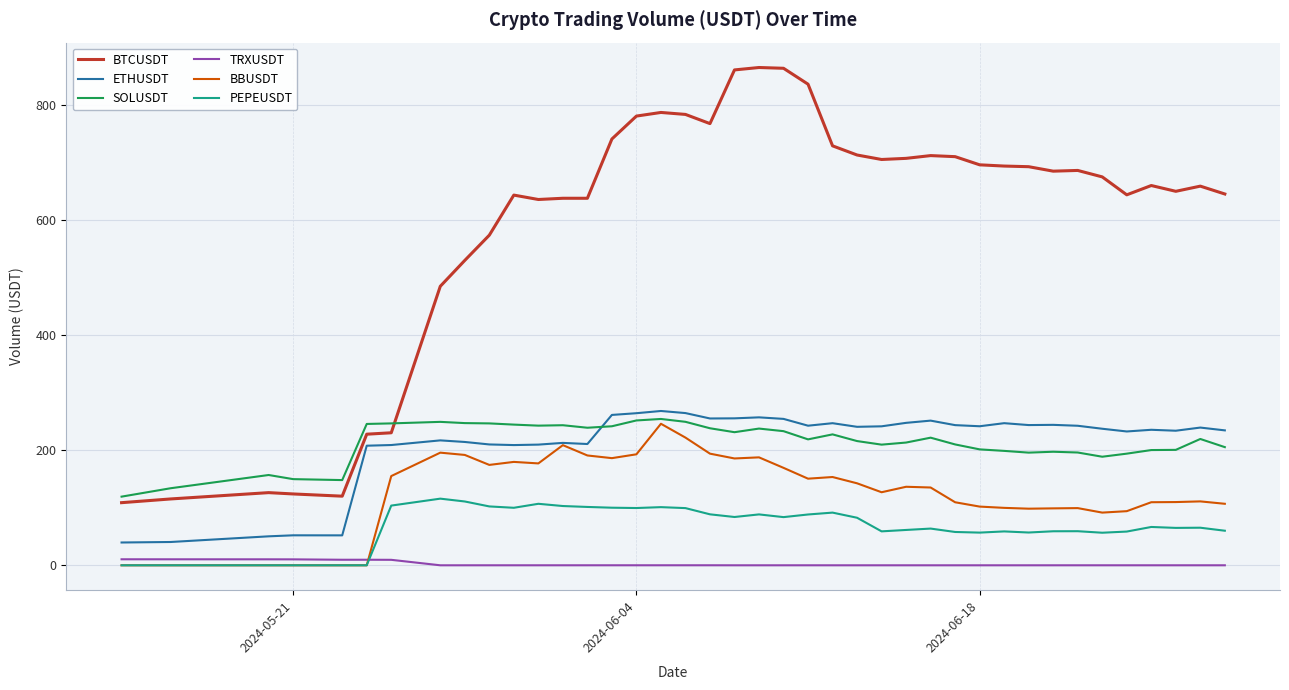

Which series has the largest total across all categories?

BTCUSDT